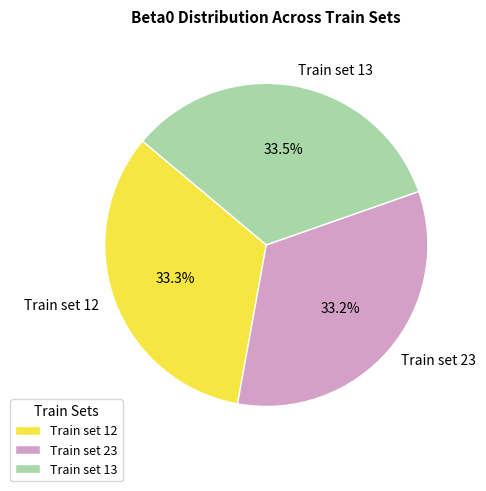

What percentage do Train set 23 and Train set 13 together represent?

66.7%